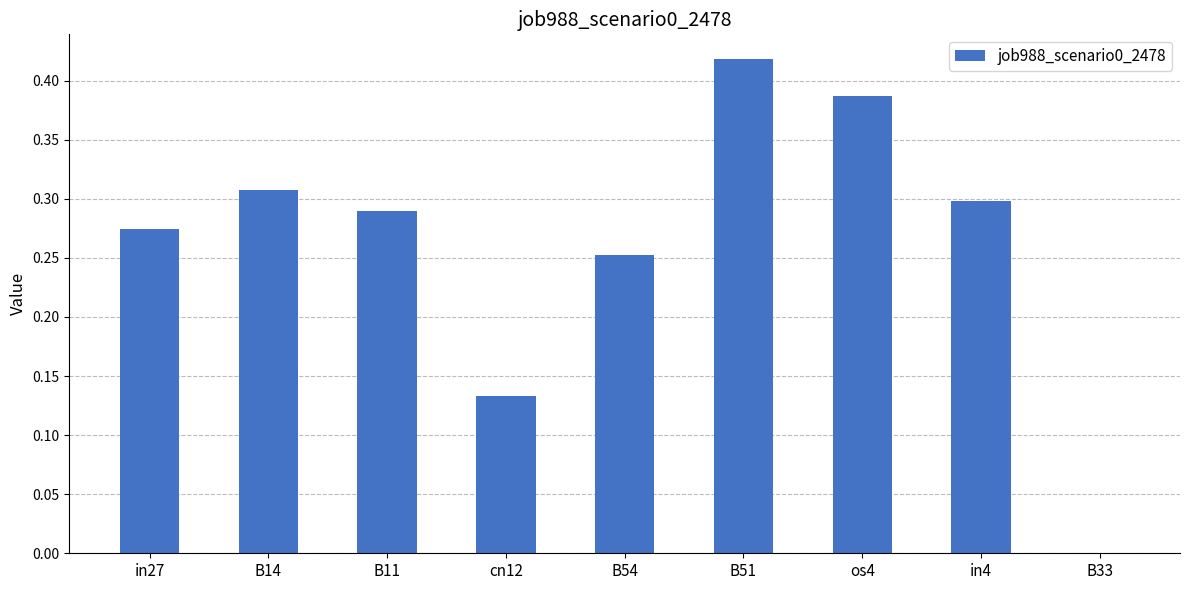

How many values are between 0 and 1?

9